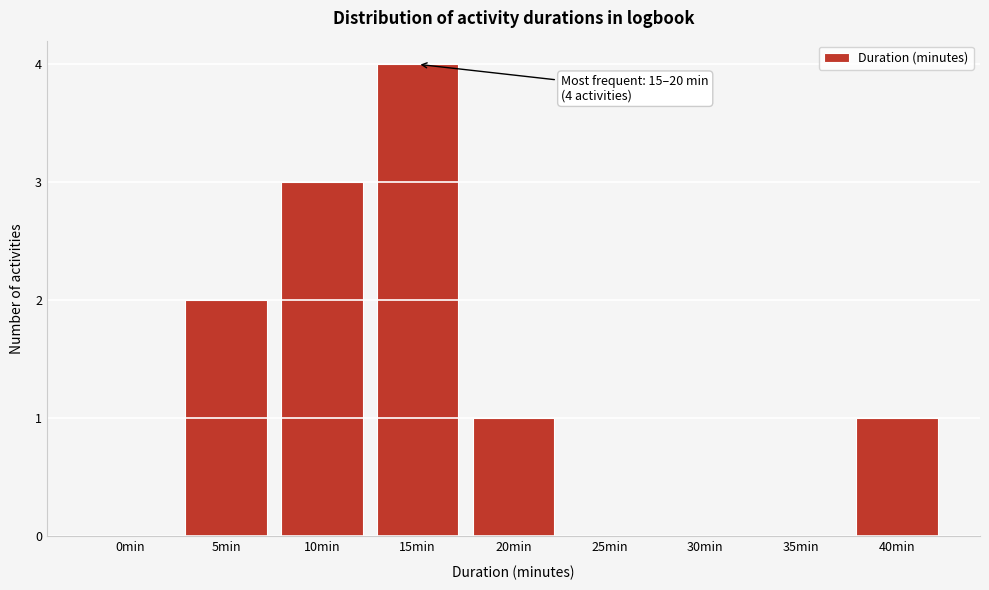

Reading left to right, what are all the values shown in this chart?

0min=0	5min=2	10min=3	15min=4	20min=1	25min=0	30min=0	35min=0	40min=1